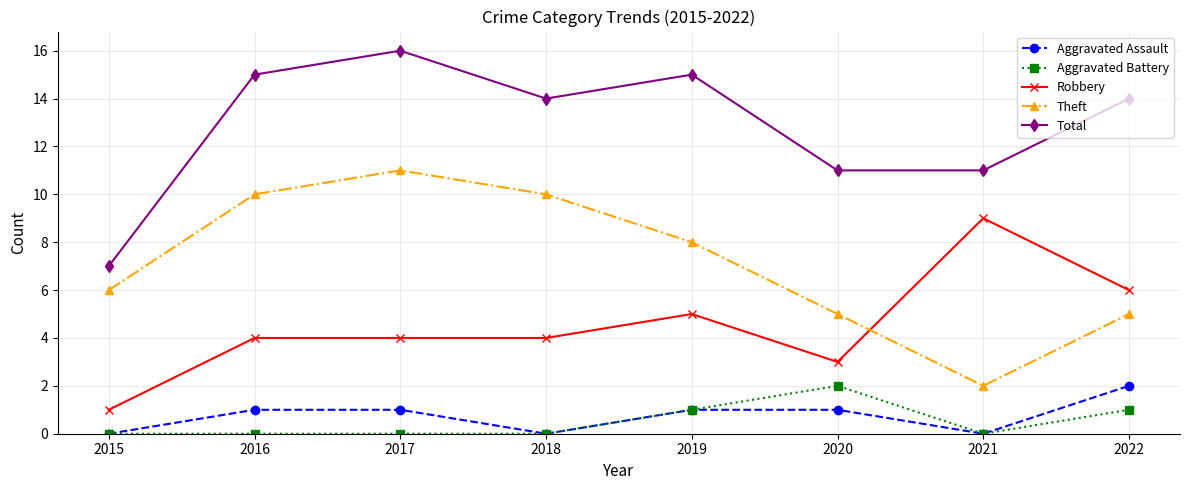

What is the sum of all Aggravated Battery values?

4